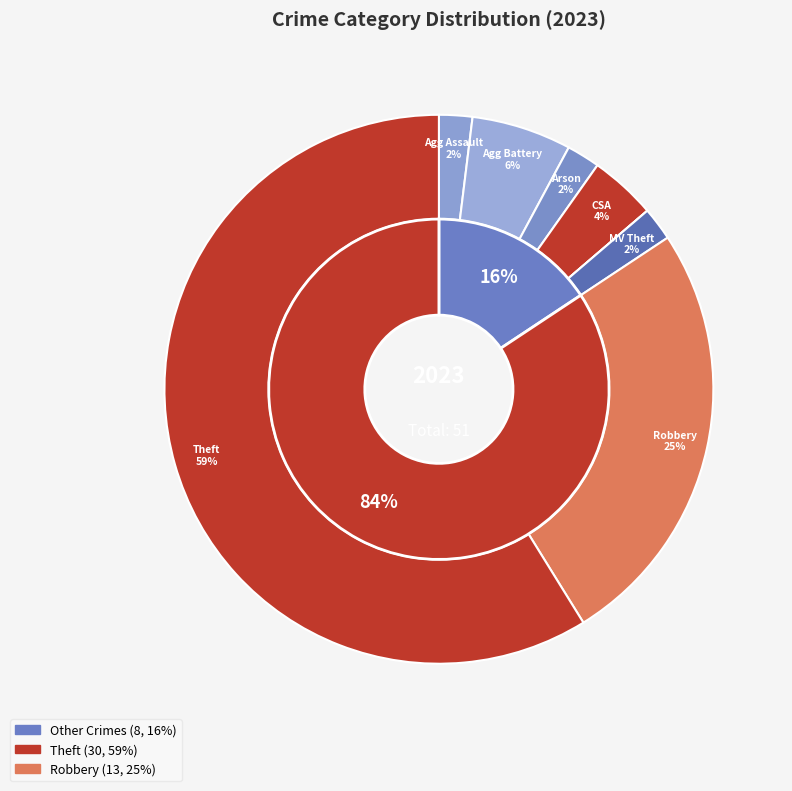

What is the total percentage of Arson and Homicide?

2.0%